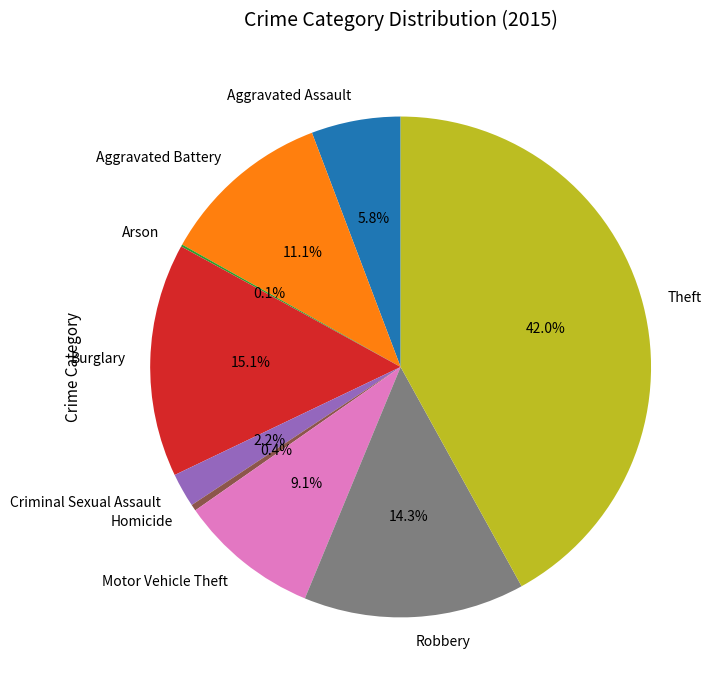

Which category has the biggest portion of the pie?

Theft